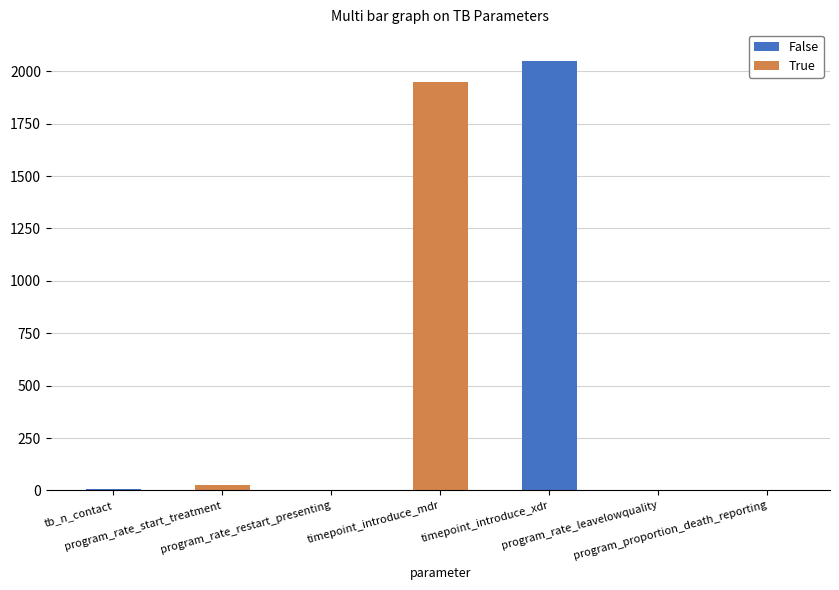

List the labels in order of value, largest first.

timepoint_introduce_xdr, timepoint_introduce_mdr, program_rate_start_treatment, tb_n_contact, program_rate_restart_presenting, program_rate_leavelowquality, program_proportion_death_reporting